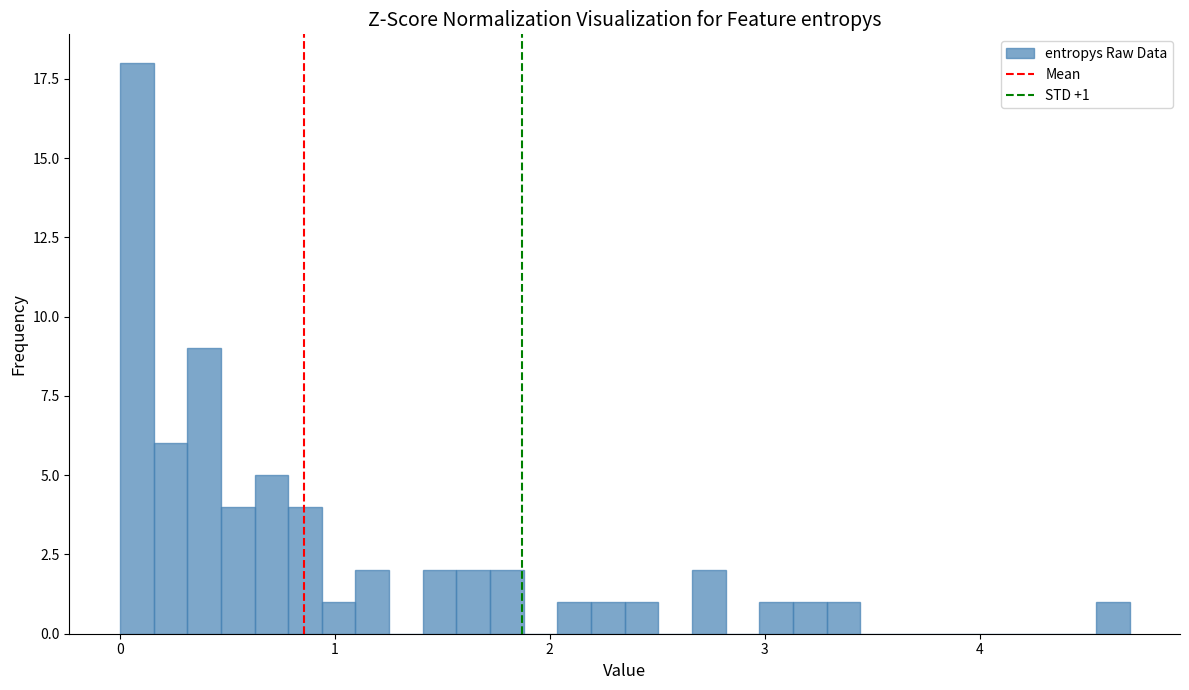

Around what value on the x-axis is the tallest bar? Give the approximate position of its centre, as read against the axis.

0.1